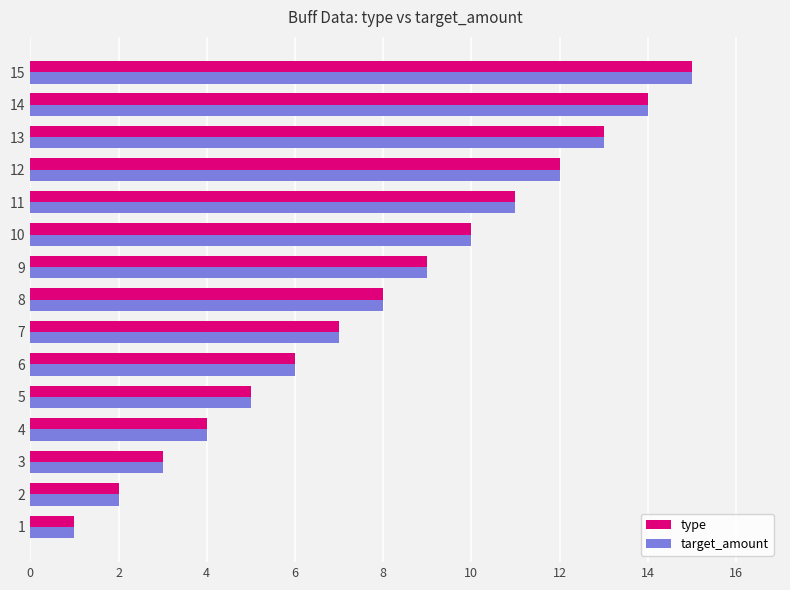

List the labels in order of type value, smallest first.

1, 2, 3, 4, 5, 6, 7, 8, 9, 10, 11, 12, 13, 14, 15